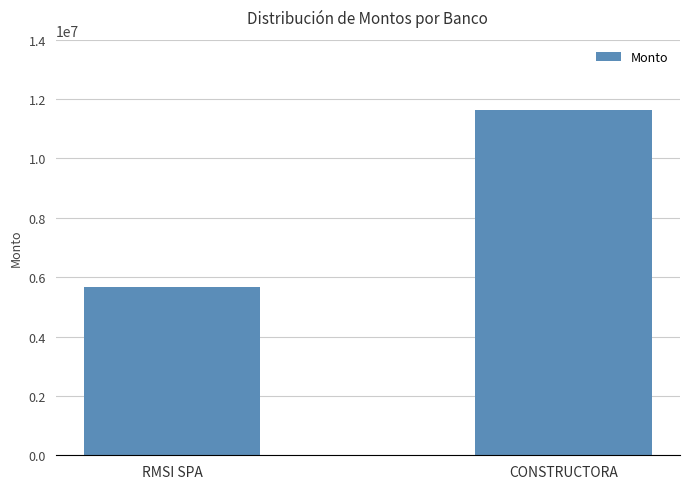

What is the label of the 1st bar from the left?

RMSI SPA